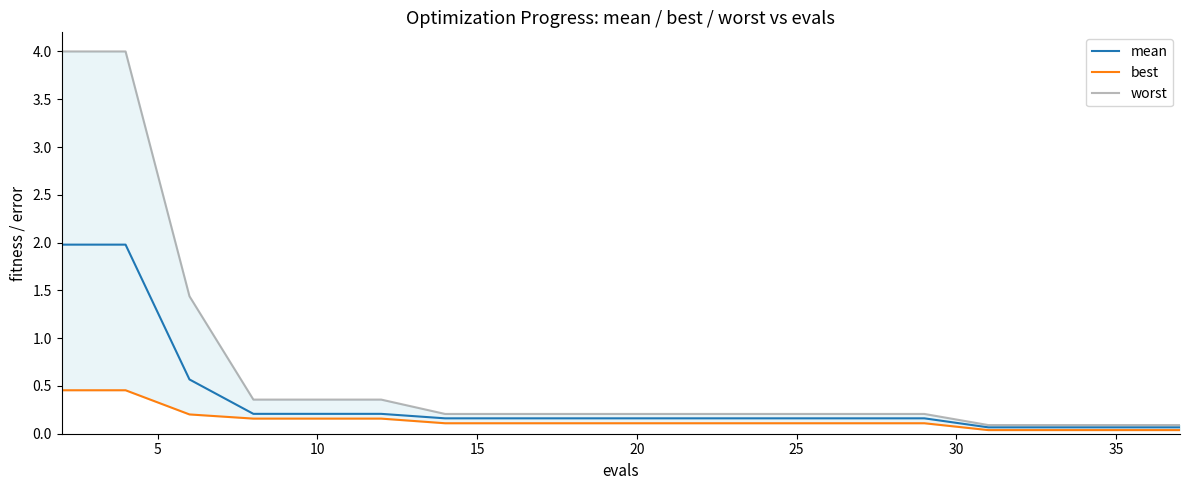

Which series has the largest range (max minus min)?

worst